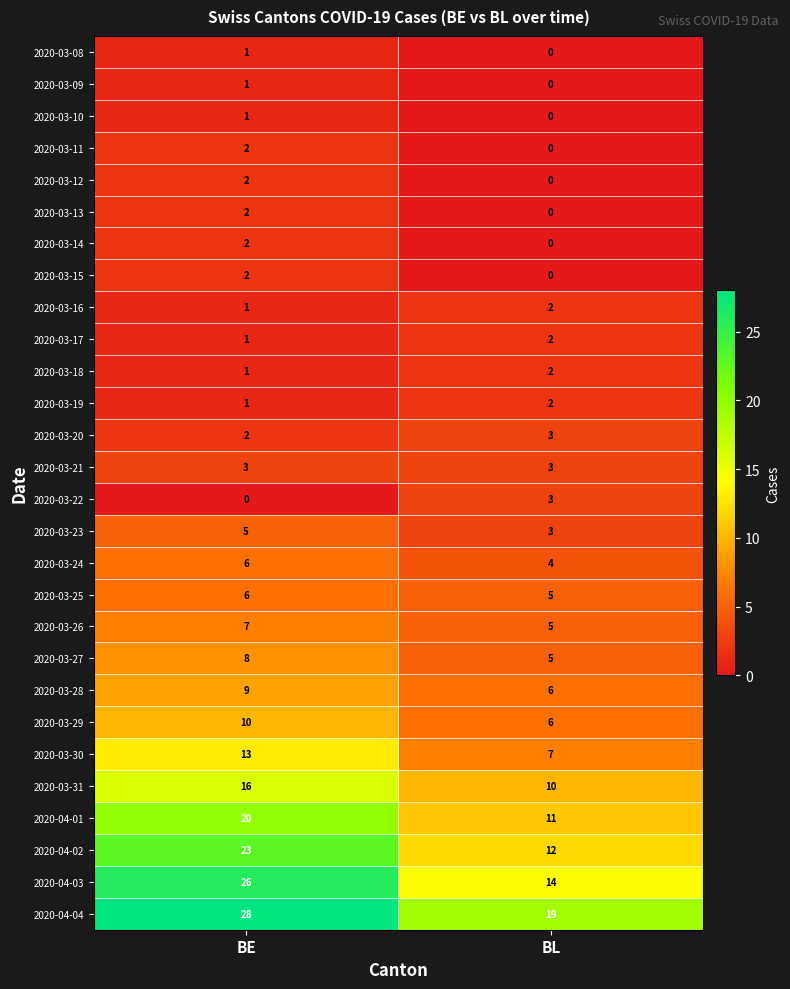

List the labels in order of 2020-04-01 value, smallest first.

BL, BE